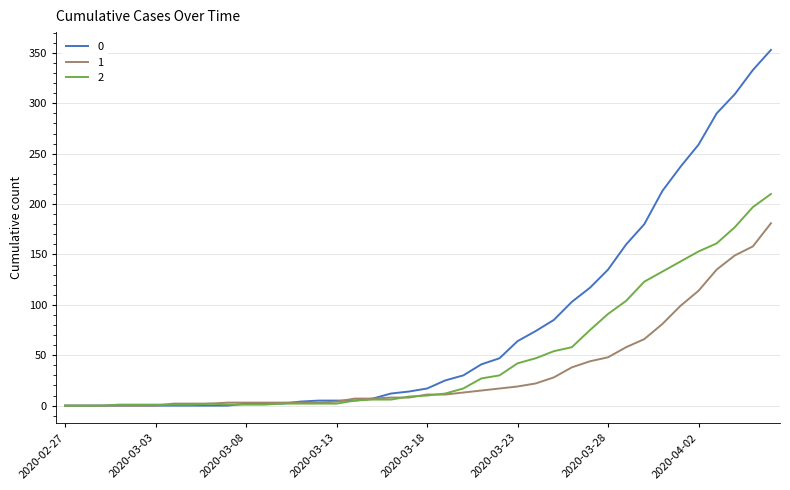

List the series in order of their peak value, highest first.

0, 2, 1